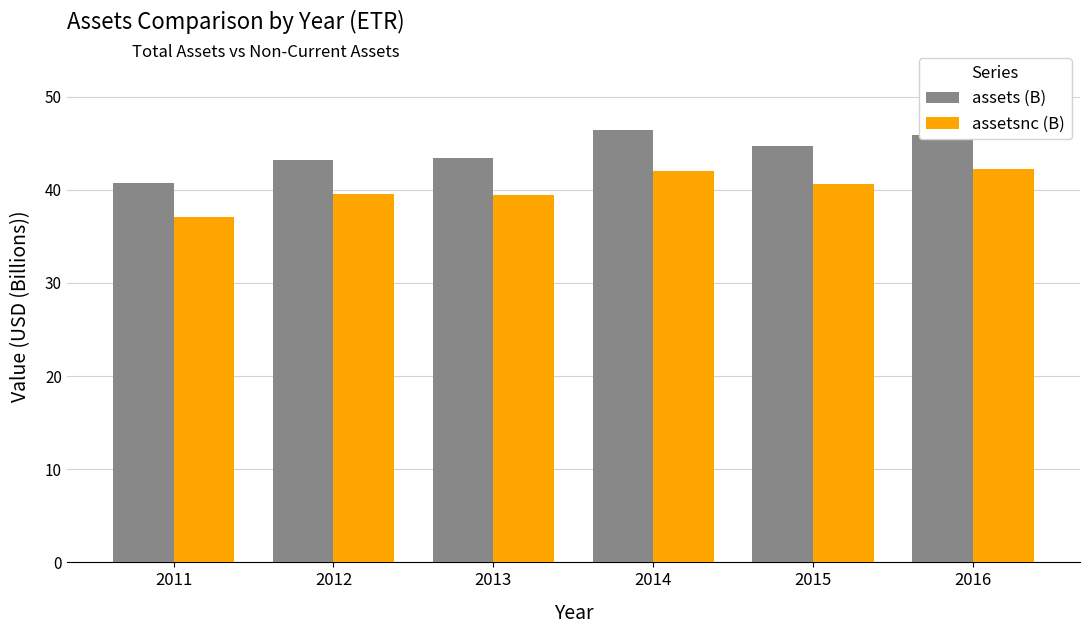

The assets (B) series shows 43.2 at 2012. True or false?

True